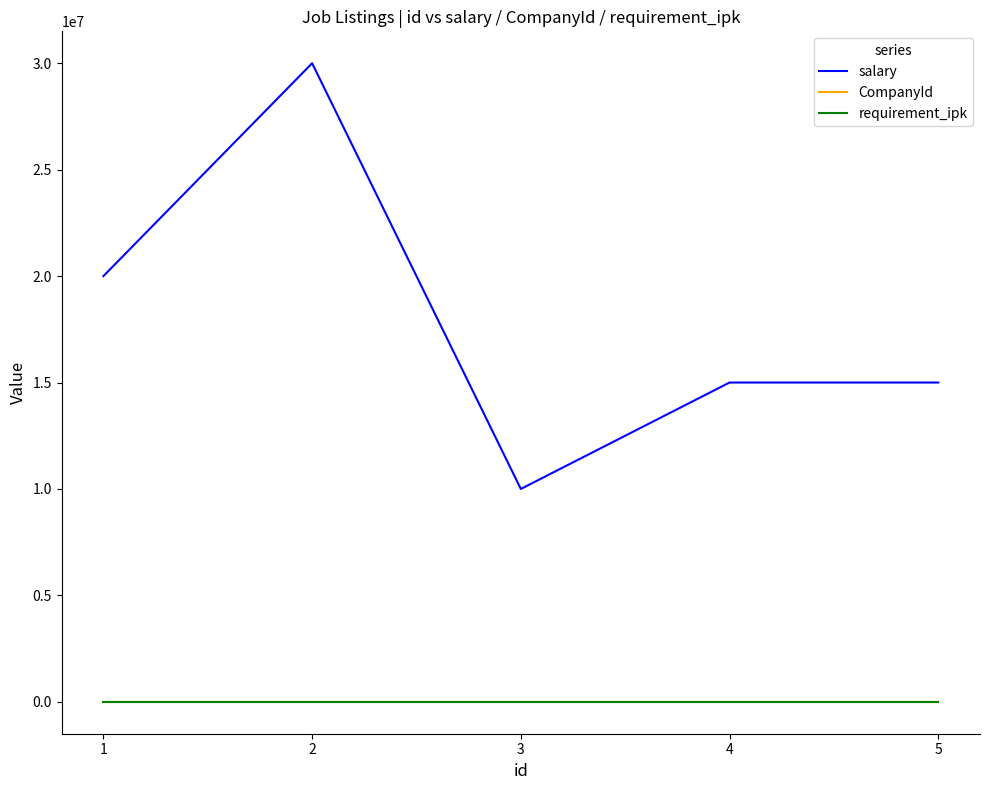

True or false: CompanyId and salary intersect in this chart.

False